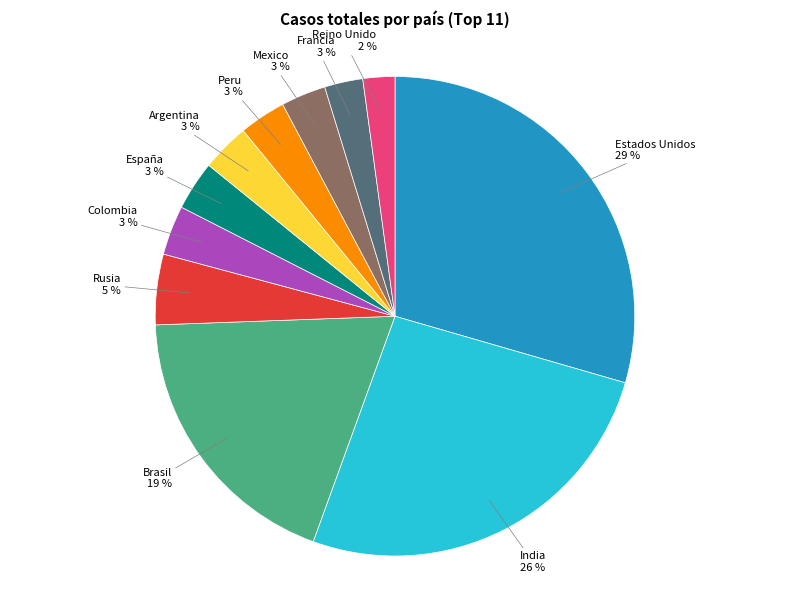

Between Colombia and Reino Unido, which is larger?

Colombia